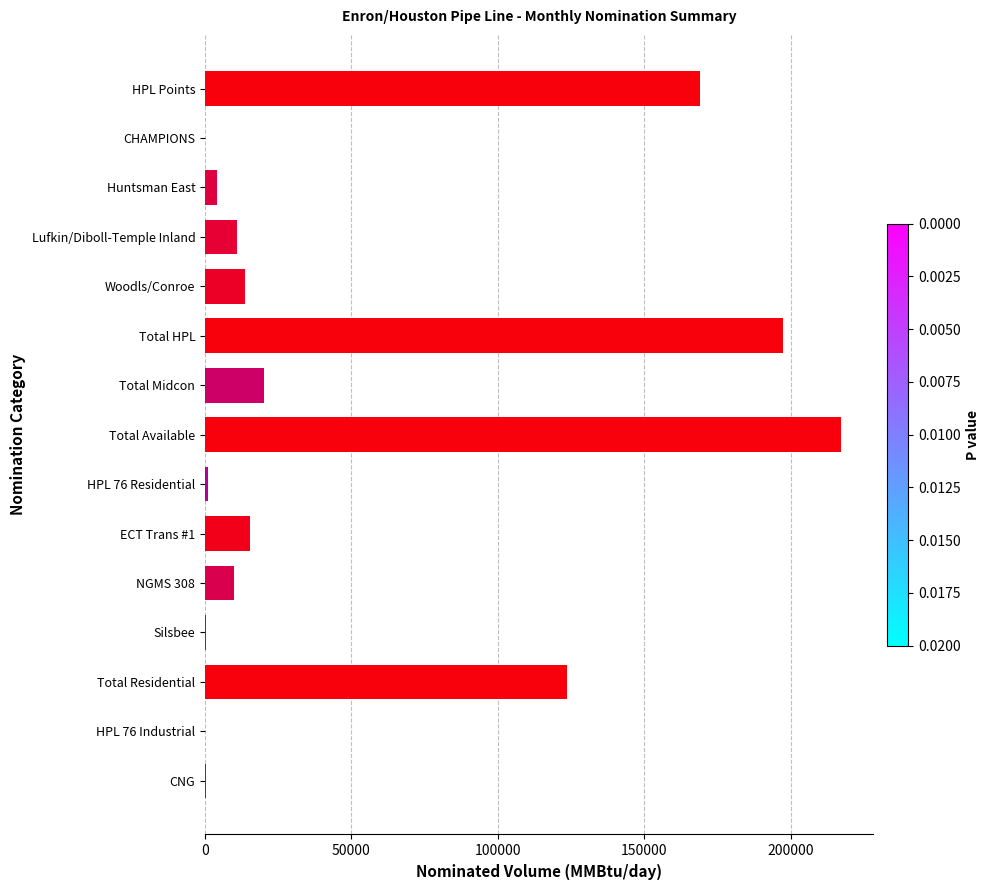

What is the change in value from CHAMPIONS to NGMS 308?

+10000